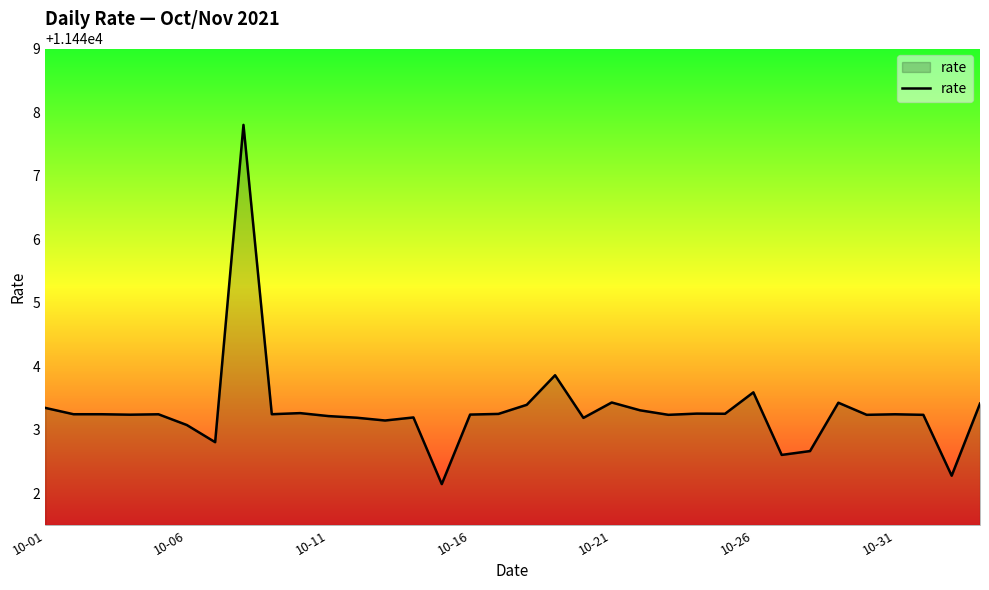

What is the difference between the maximum and minimum values?

5.7